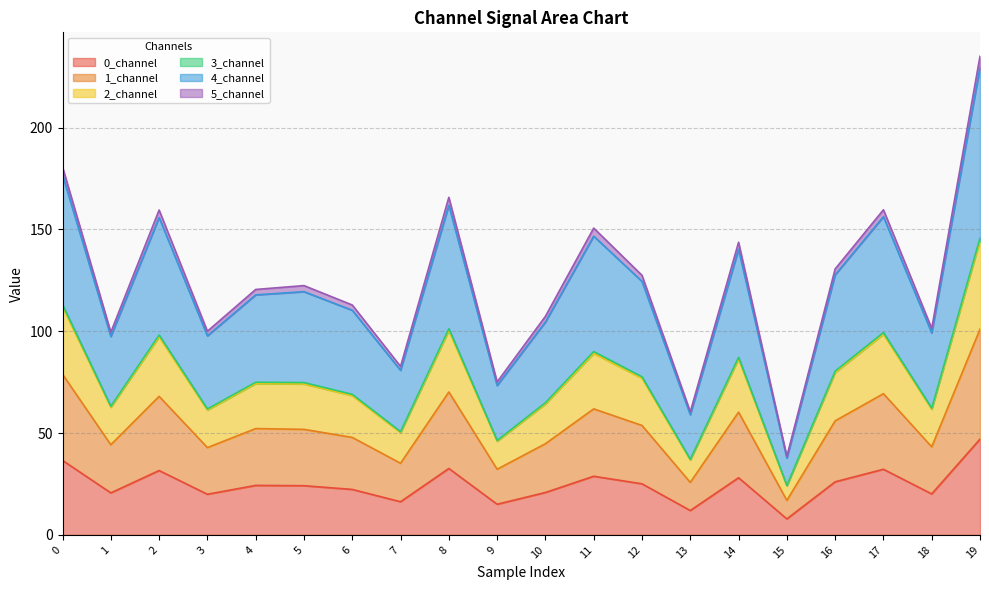

The value of 0_channel at 1 is 10.2. True or false?

False